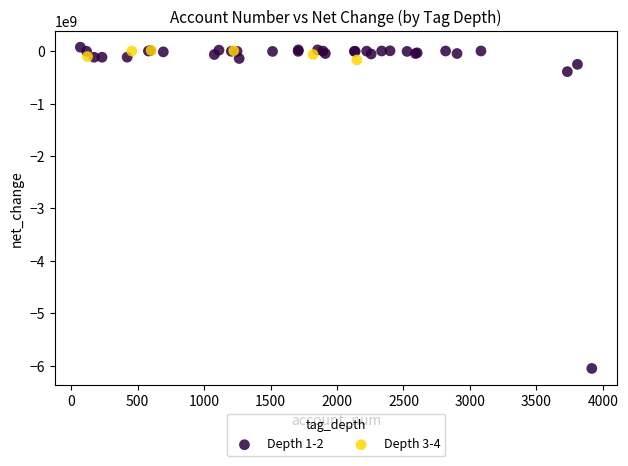

Which series contains the highest Y value?

Depth 1-2